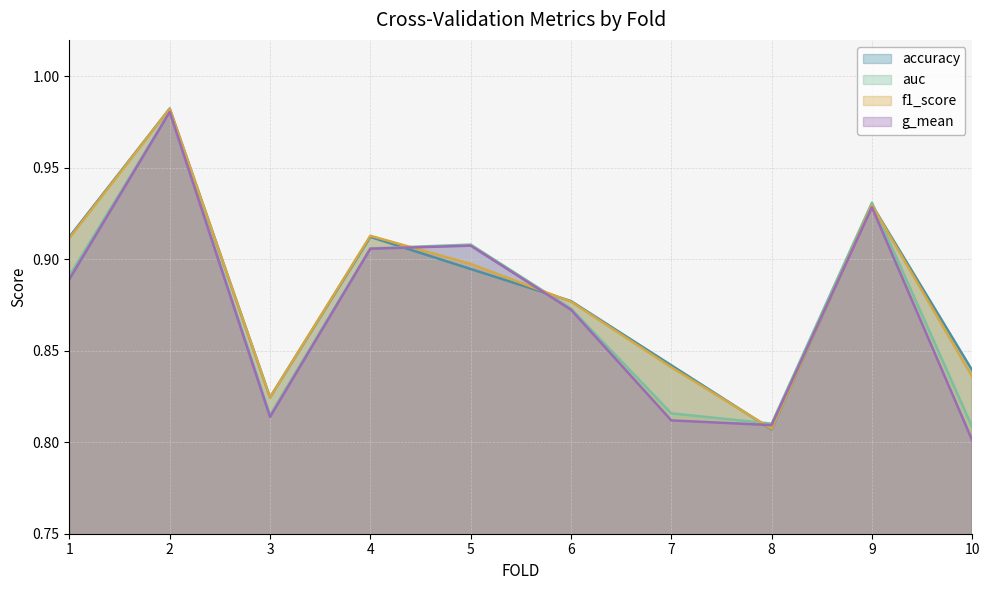

What is the average value of the g_mean series?

0.9